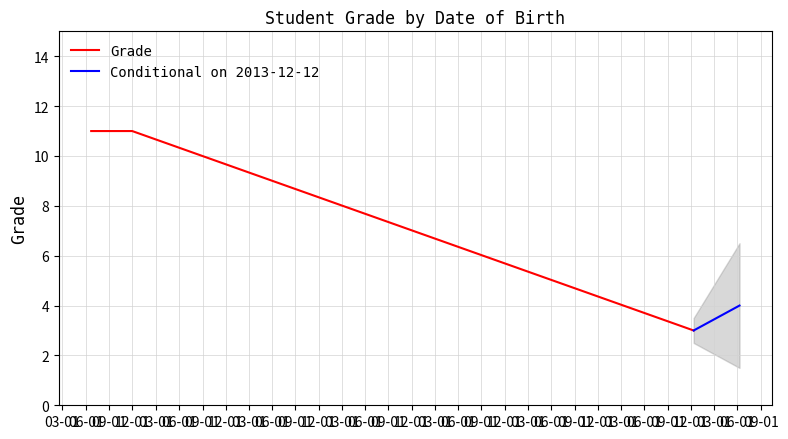

Count the values in the range 3 to 11.

3